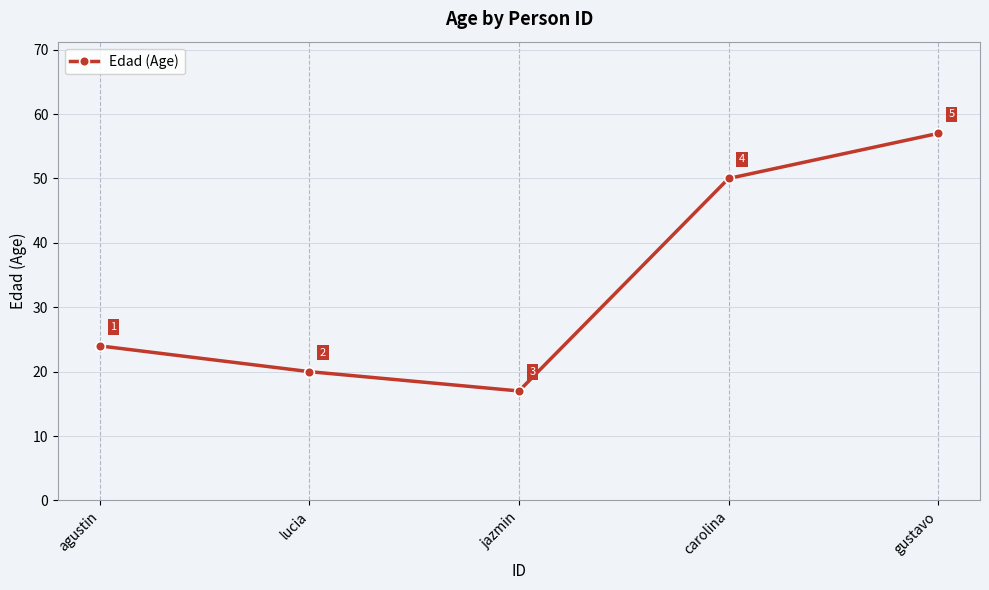

What is the sum of the values at carolina and gustavo?

107